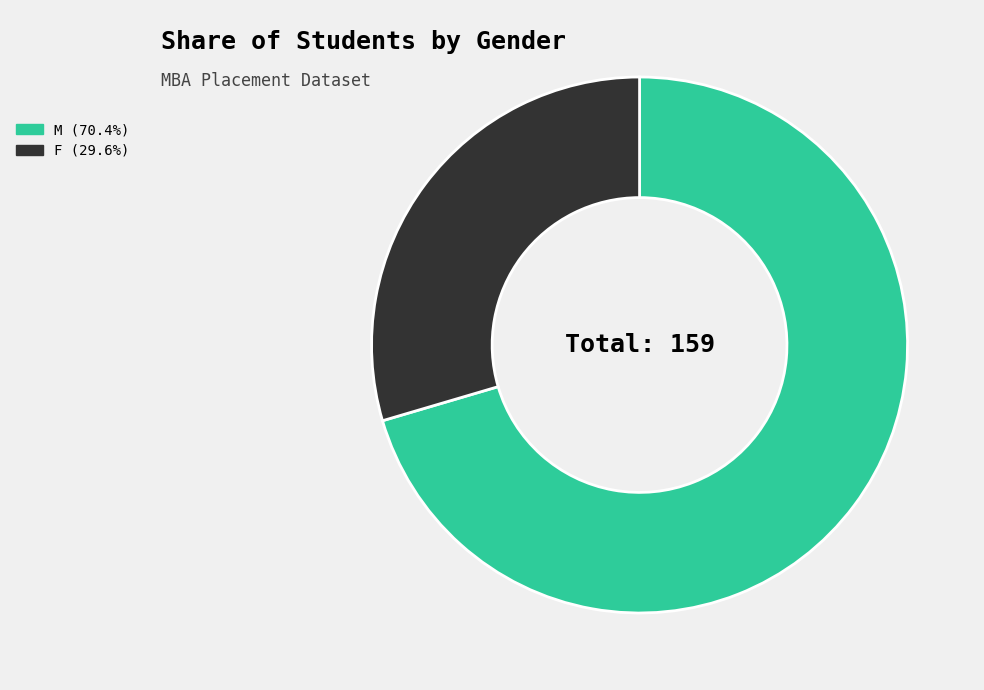

What is the smallest slice in the pie chart?

F